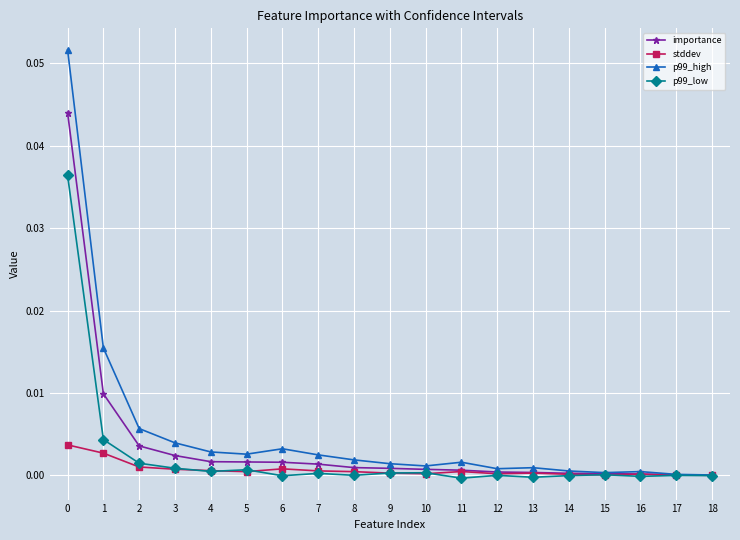

Does the chart display data point markers on the line(s)?

Yes